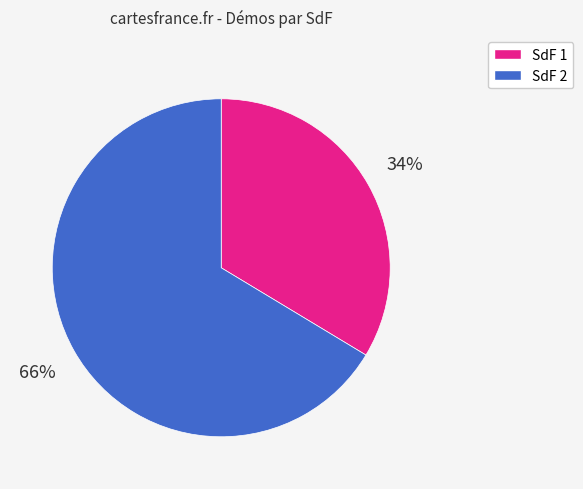

True or false: SdF 2 accounts for 66% of the total.

True